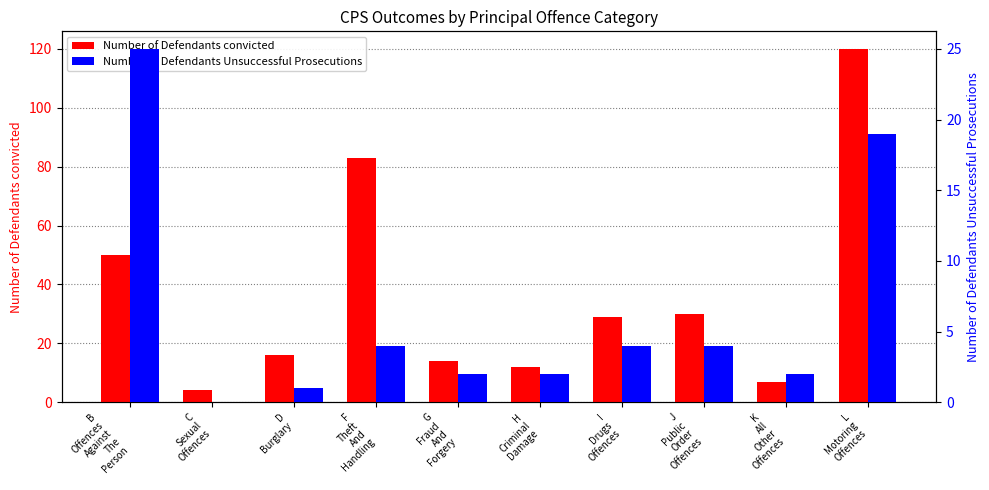

The value of Number of Defendants Unsuccessful Prosecutions at J
Public
Order
Offences is 4. True or false?

True